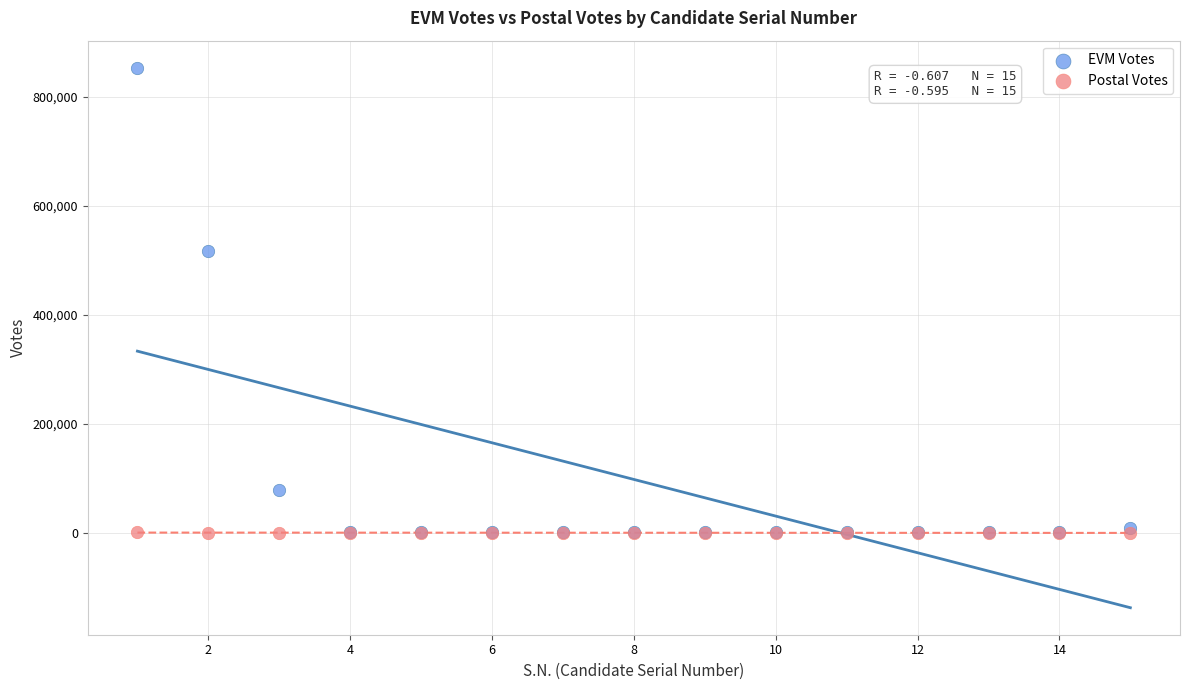

Which series has the largest Y range (max minus min)?

EVM Votes